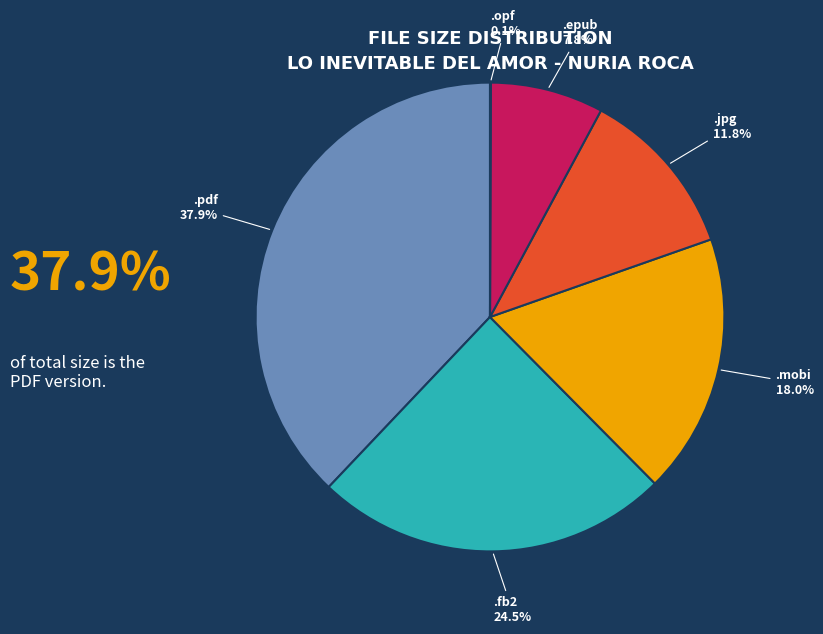

Is there a majority slice in this chart?

No